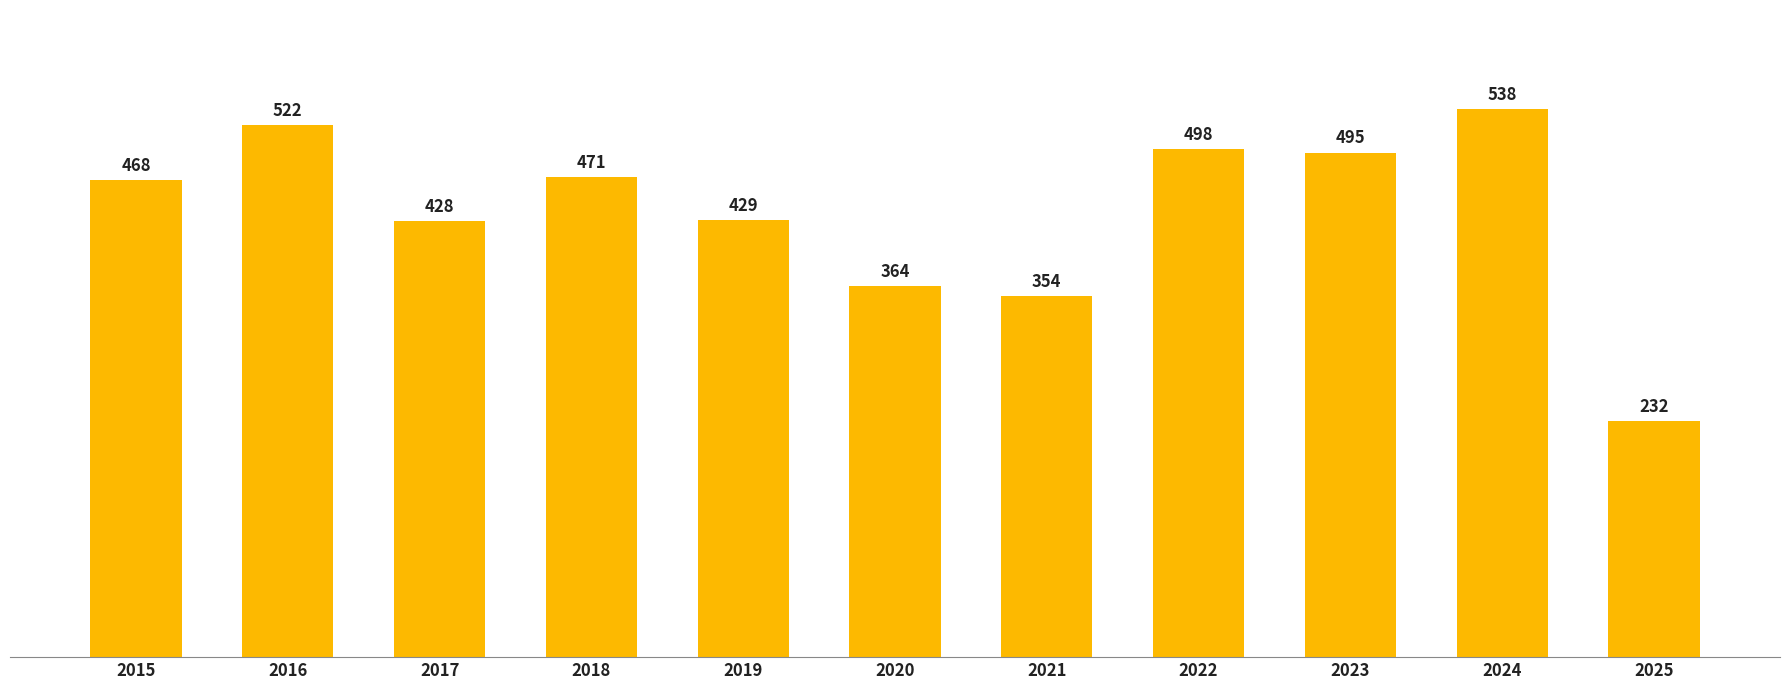

What is the difference between the second highest and minimum values?

290